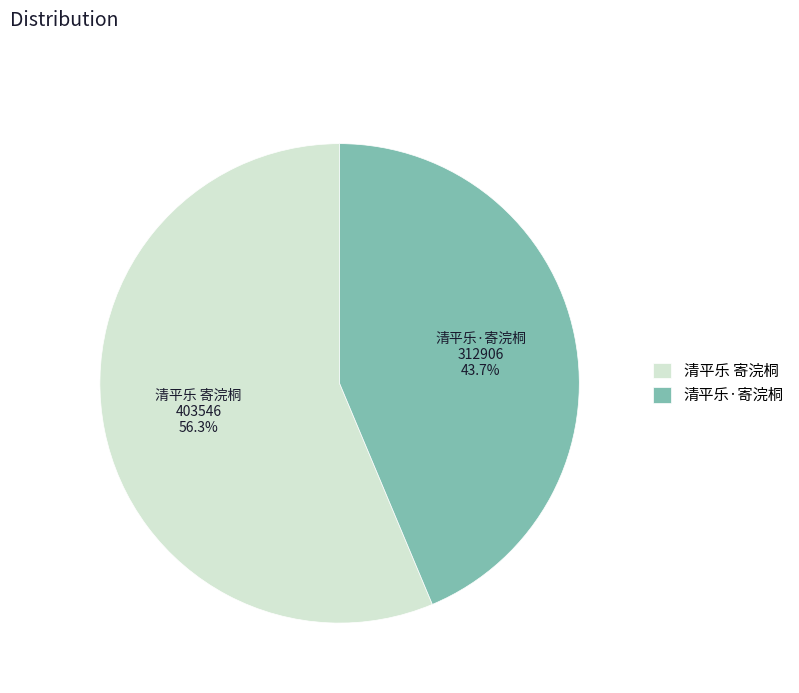

The 清平乐 寄浣桐 slice represents 44% of the pie. True or false?

False